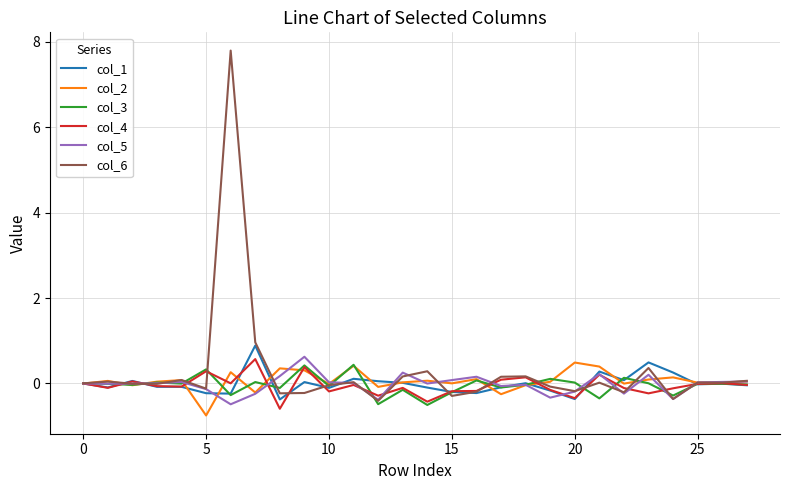

What is the lowest value of the col_1 series?

-0.4